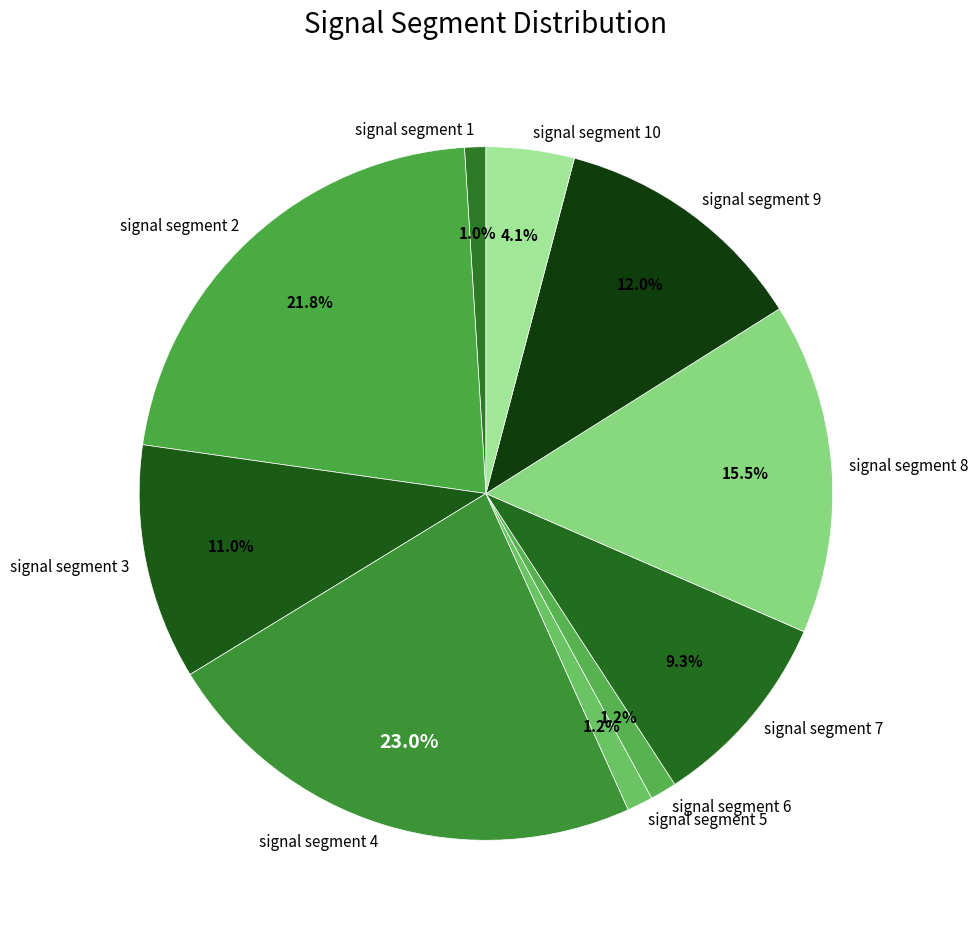

Count the number of slices in the pie.

10